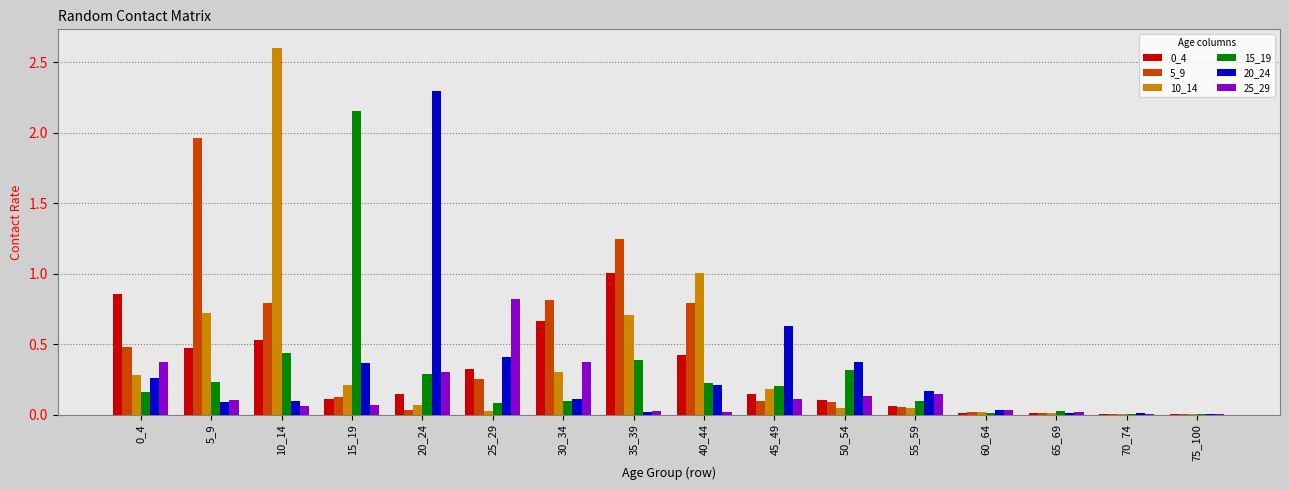

How many groups of bars are there?

16